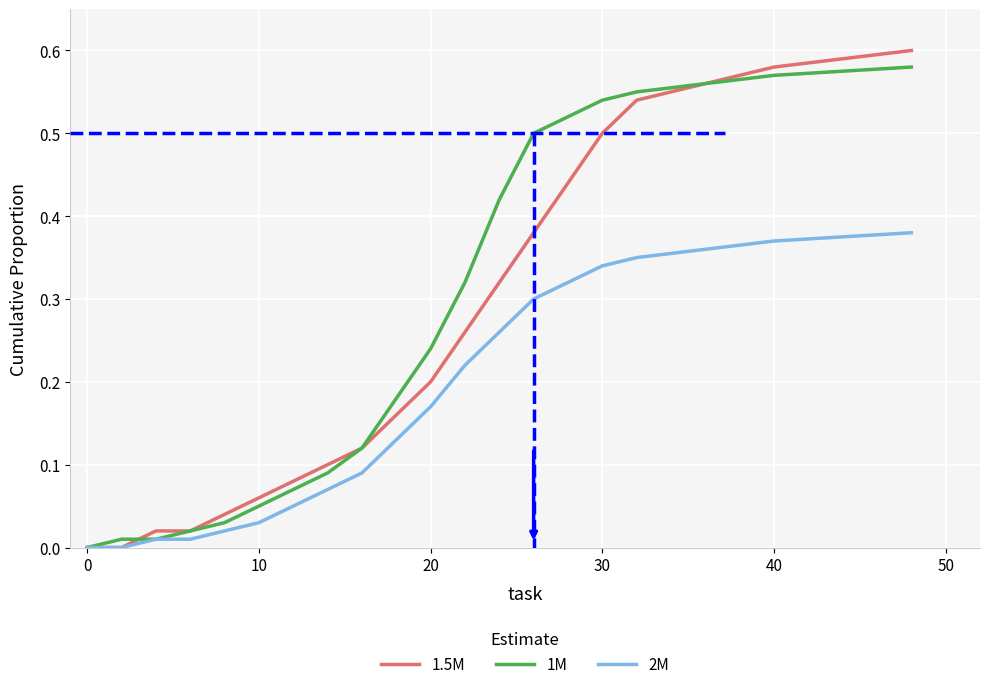

Does the chart have visible grid lines?

Yes